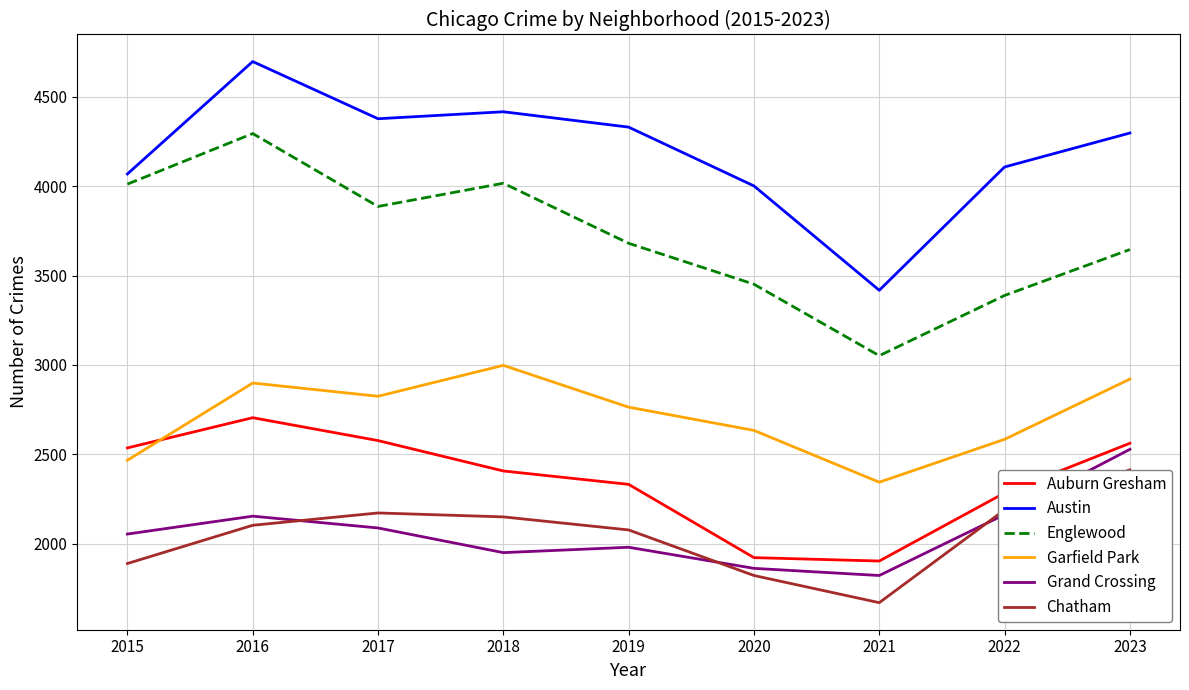

Between 2017 and 2021, which series saw the biggest shift?

Austin